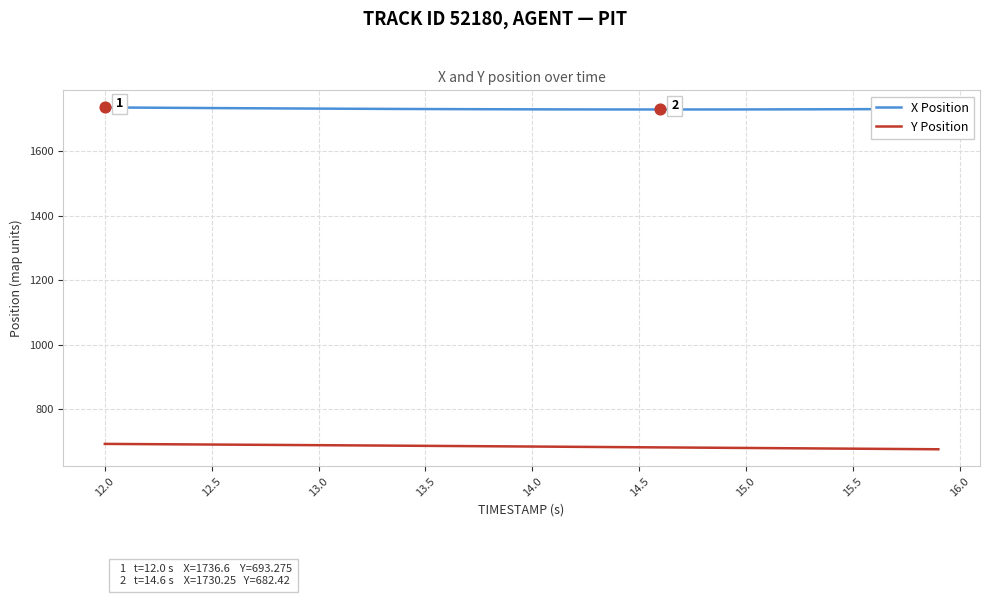

True or false: X Position and Y Position intersect in this chart.

False